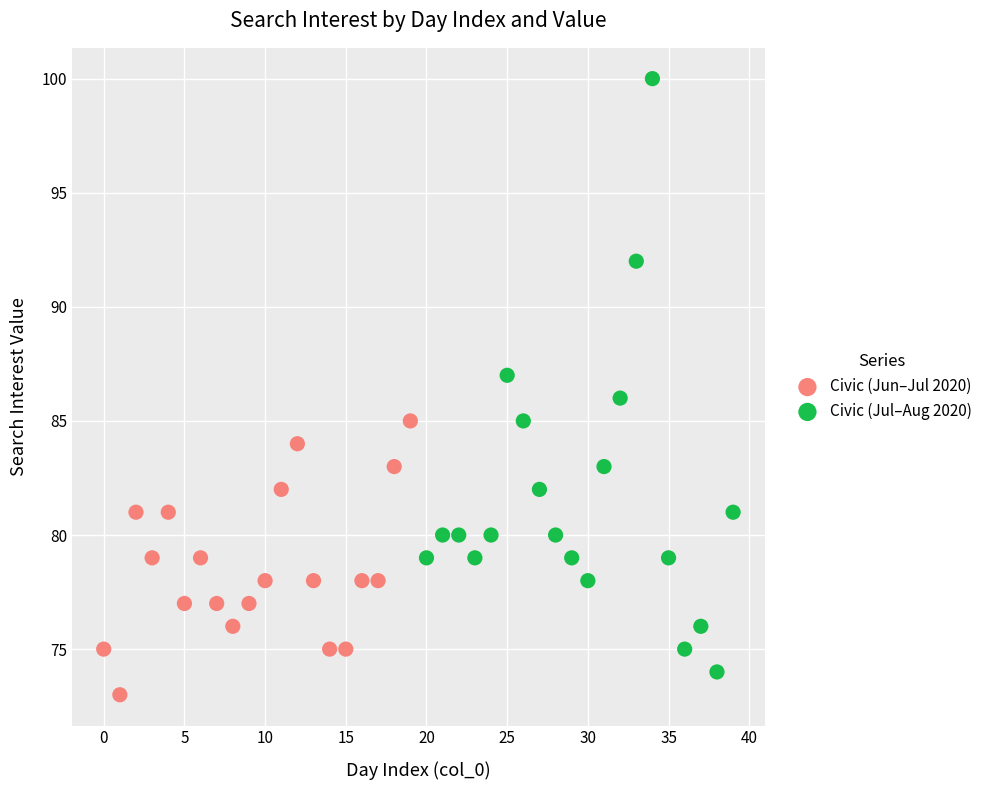

Which series contains the highest Y value?

Civic (Jul–Aug 2020)